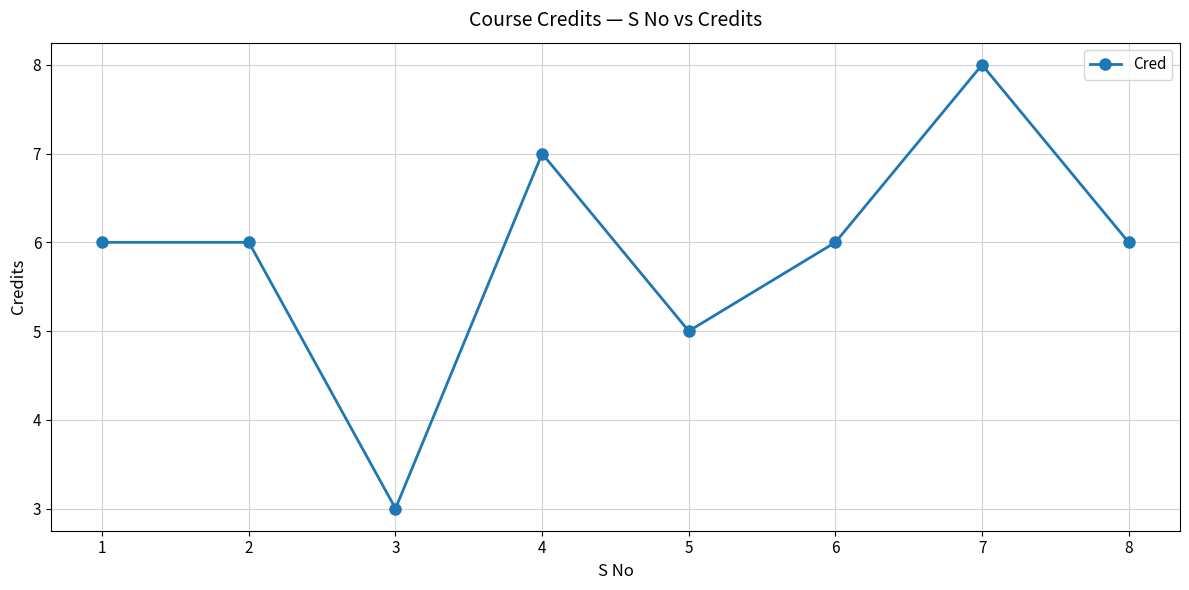

How many points are lower than both their immediate neighbors (excluding endpoints)?

2